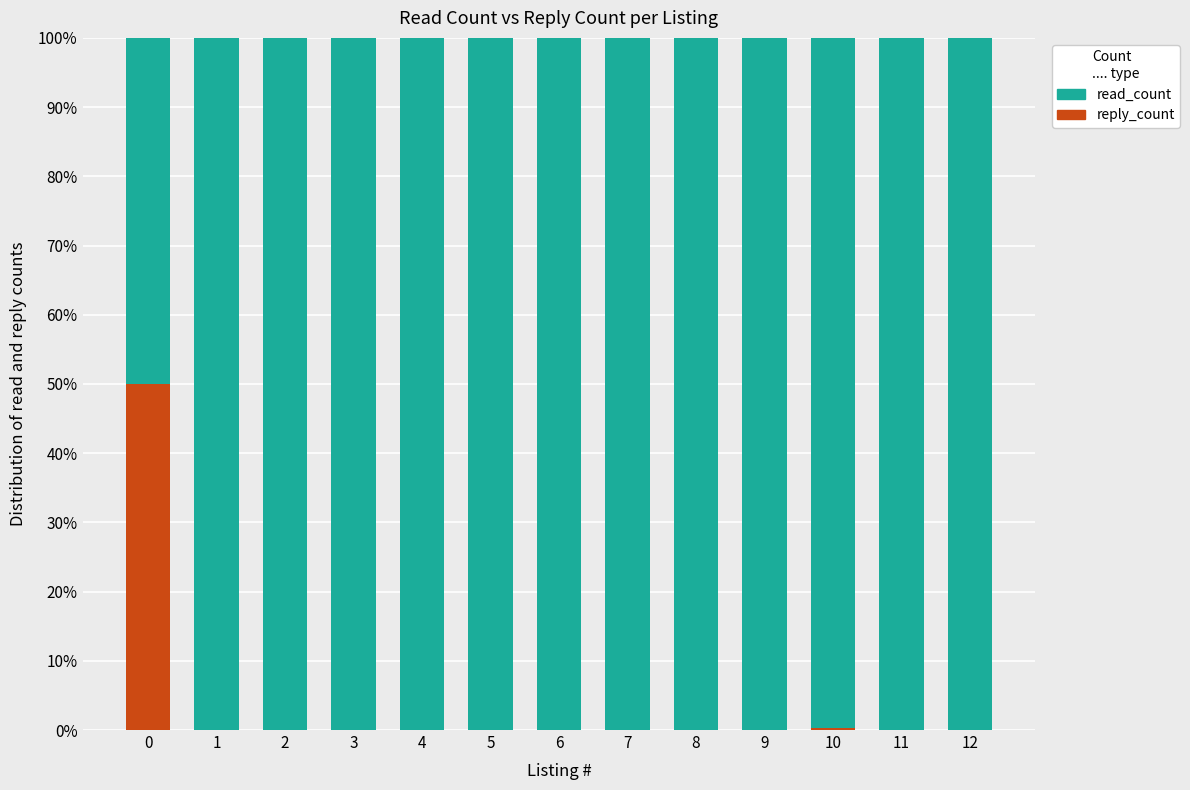

The reply_count series shows -25.8 at 5. True or false?

False